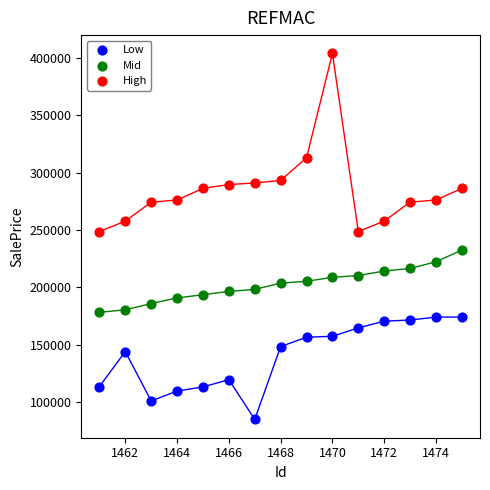

Which series has the largest Y range (max minus min)?

High